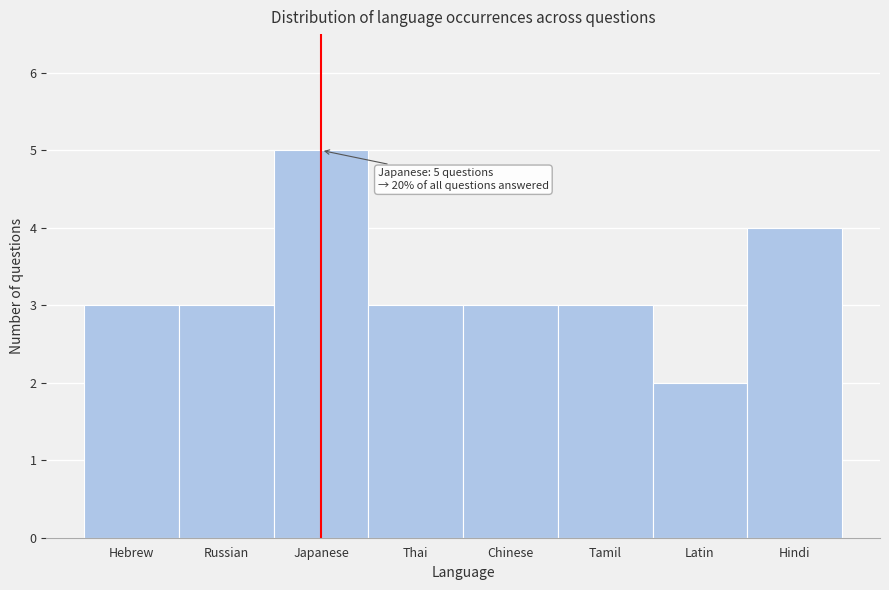

Reading left to right, transcribe all the data shown in this chart.

3	3	5	3	3	3	2	4